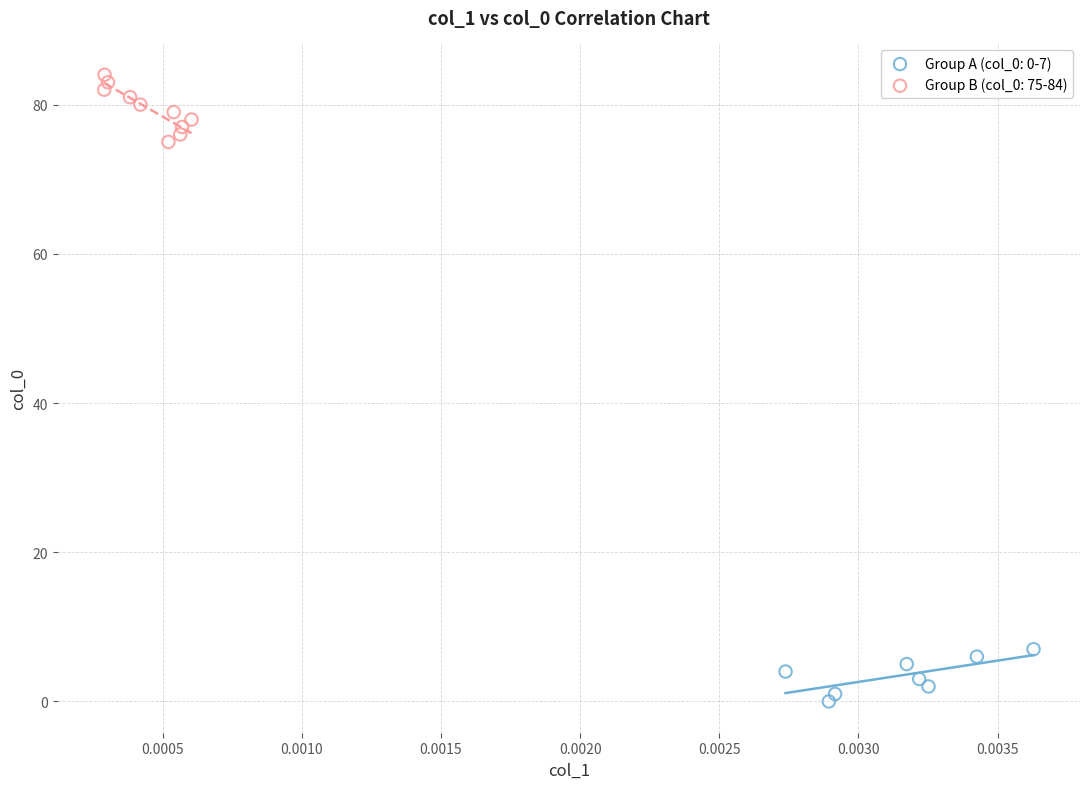

Which series reaches the maximum Y coordinate?

Group B (col_0: 75-84)